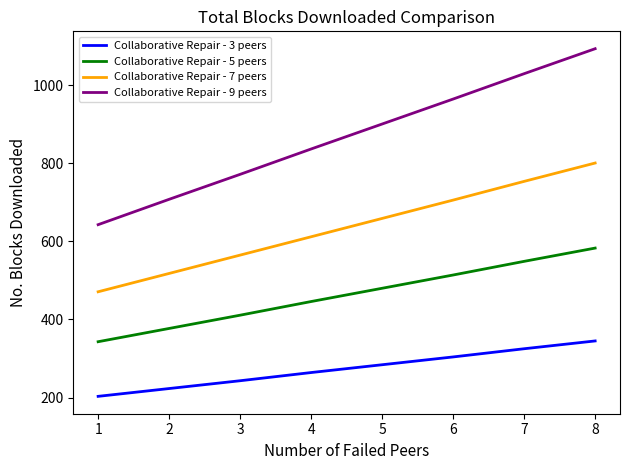

Where is Collaborative Repair - 7 peers nearest to the value 636?

5